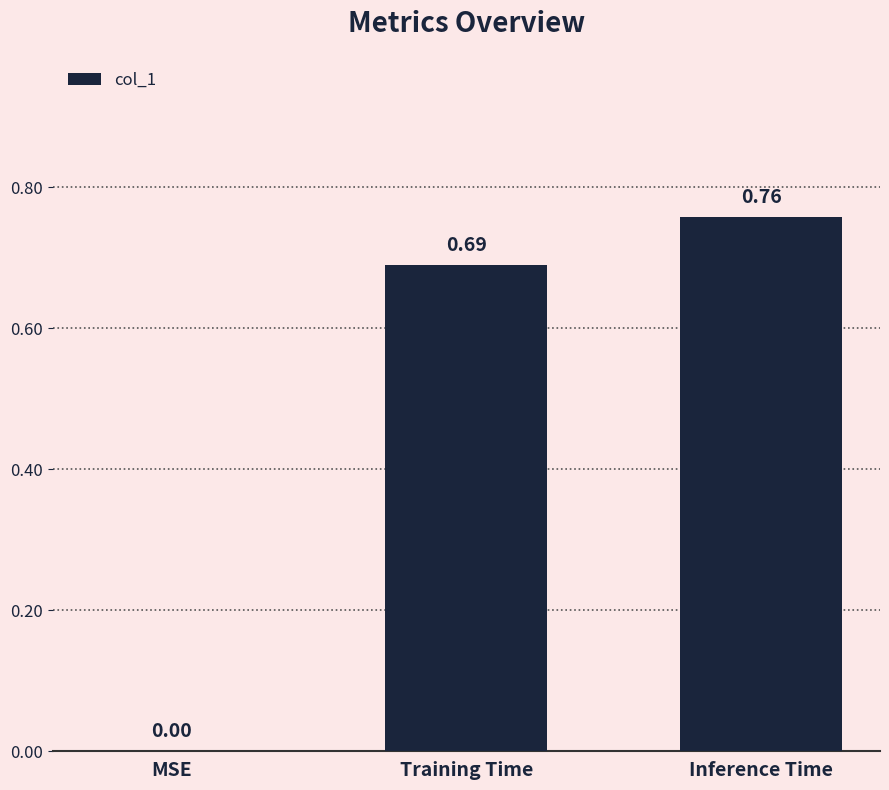

Where is the data nearest to the value 0?

MSE